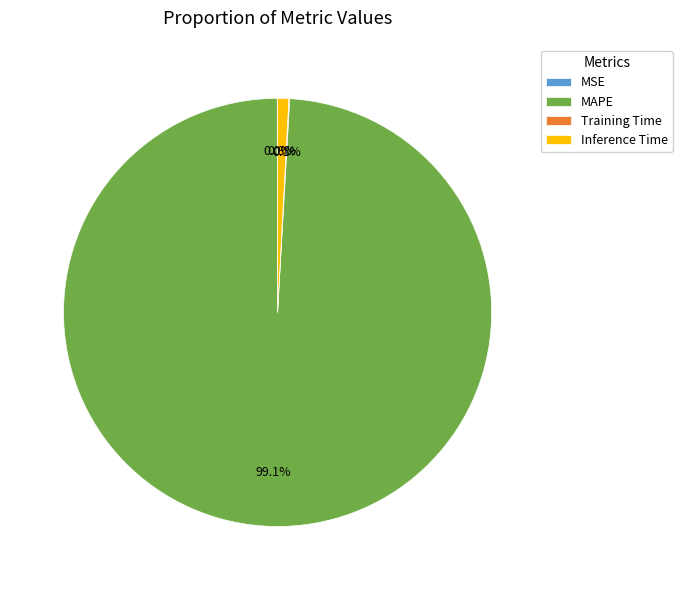

Combined, do MAPE and Inference Time account for over 50%?

Yes